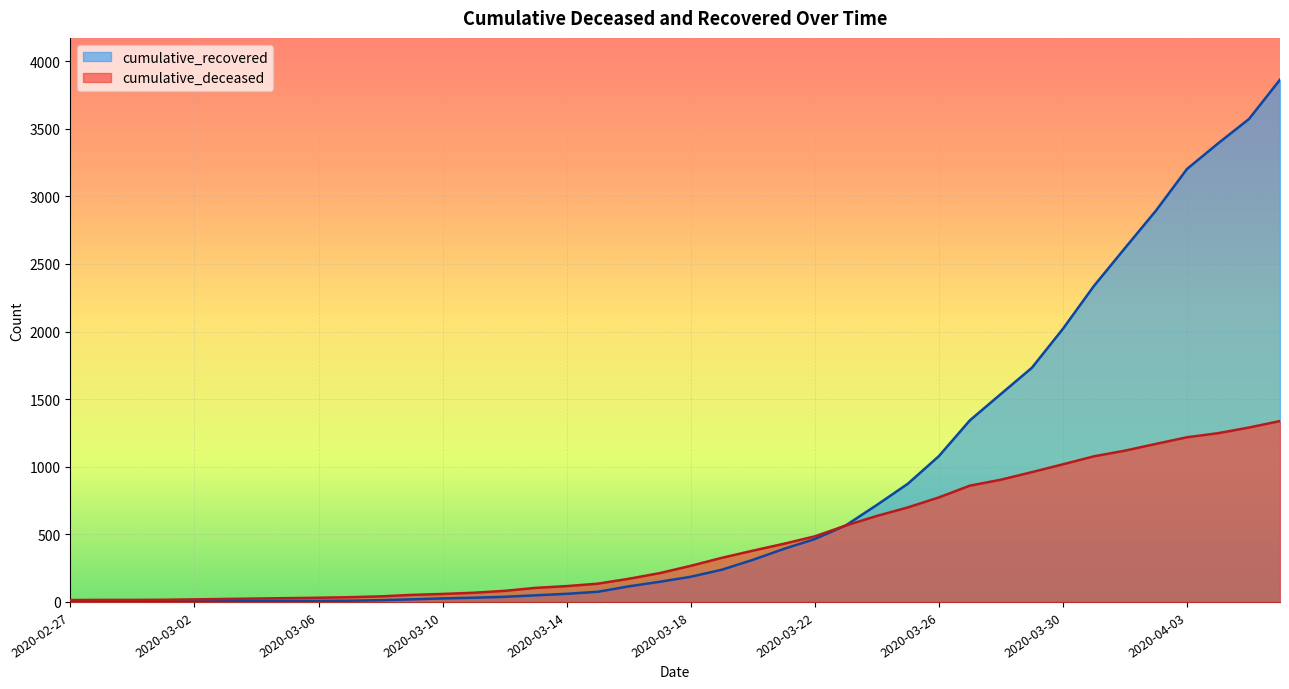

Reading right to left, list all the values displayed in this chart.

cumulative_recovered: 3863	3572	3391	3202	2894	2617	2337	2020	1732	1538	1343	1078	874	717	566	465	392	311	238	186	149	115	75	60	49	38	31	26	19	13	9	8	8	7	5	4	3	3	3	2
cumulative_deceased: 1338	1290	1248	1218	1169	1119	1077	1018	960	904	860	773	699	636	565	485	430	379	326	267	213	171	135	117	104	82	68	59	52	41	35	31	28	25	22	19	16	15	15	14